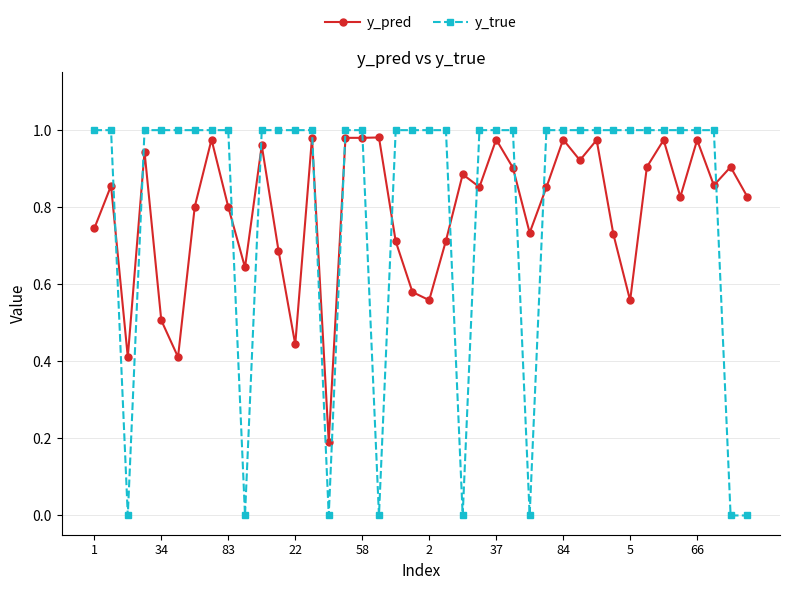

True or false: y_pred and y_true cross at least once.

True